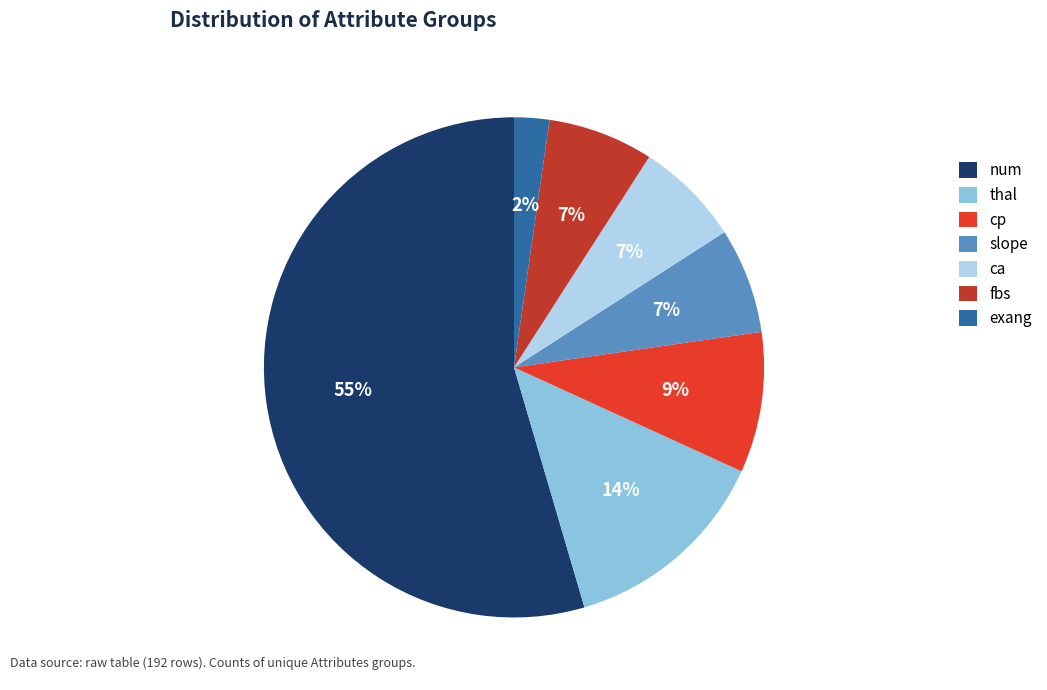

Which slice is the smallest?

exang